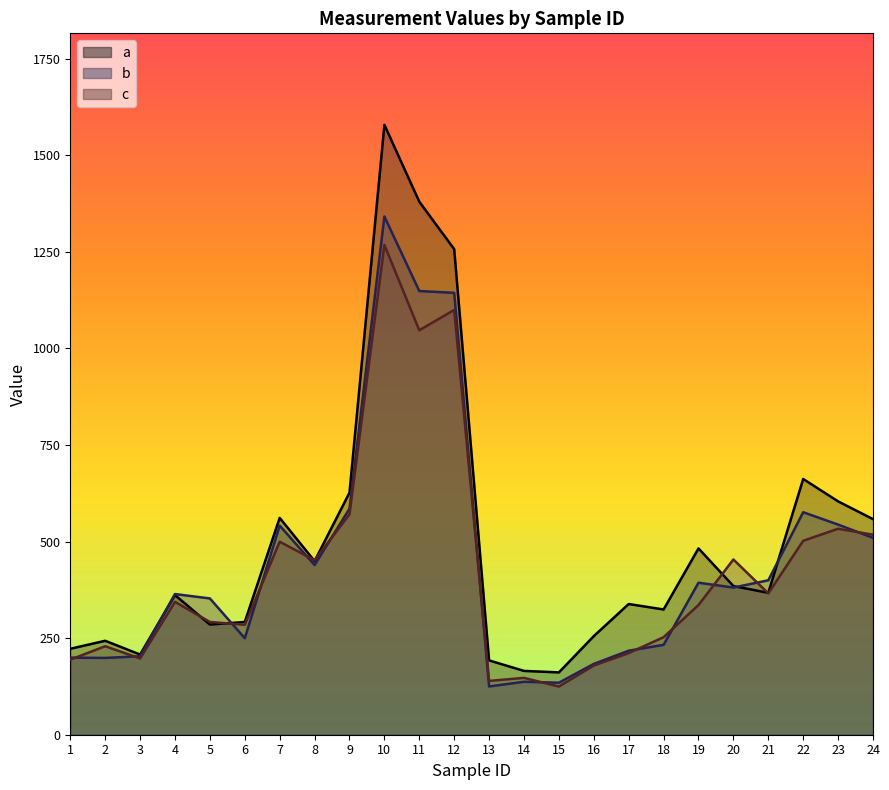

What is the smallest value displayed?

124.7